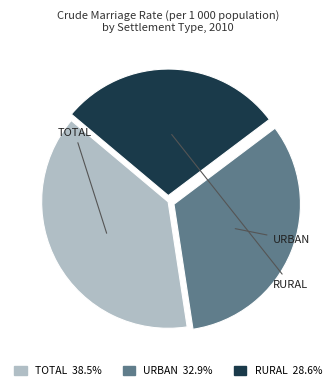

Is there any slice that represents more than half of the pie?

No